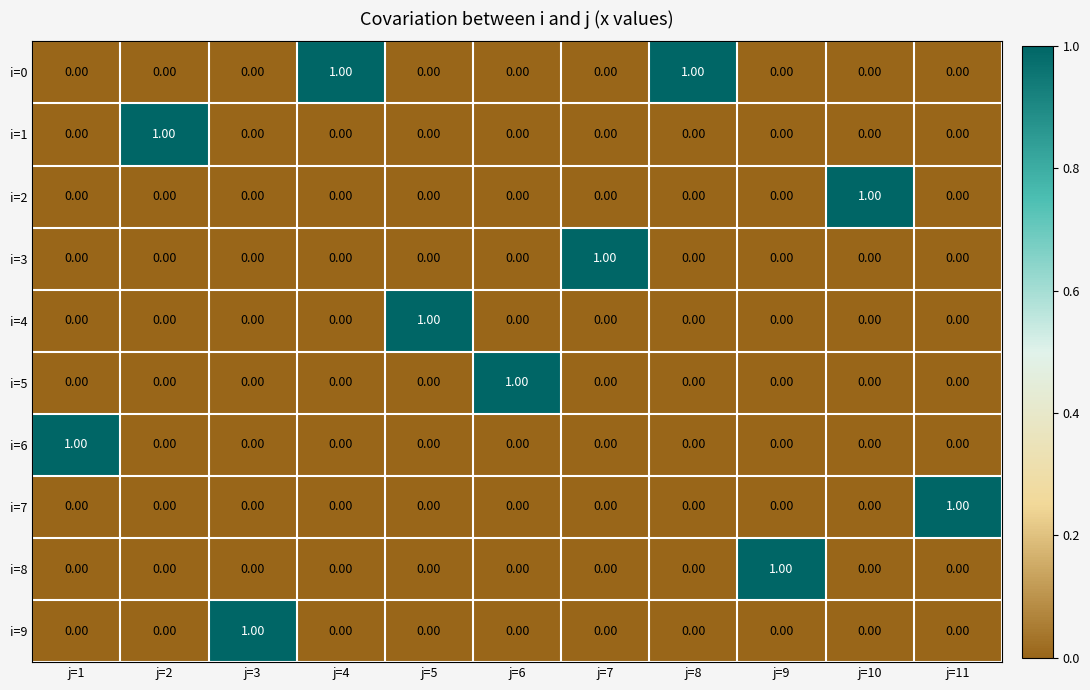

Is the value of i=3 at j=1 greater than the value of i=8 at j=9?

No